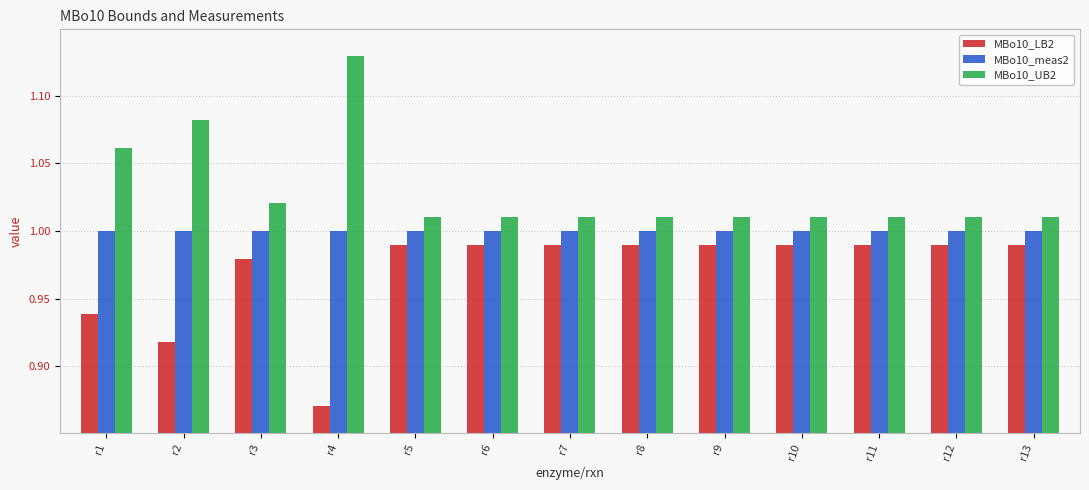

Is the value of MBo10_UB2 at r8 greater than the value of MBo10_LB2 at r12?

Yes